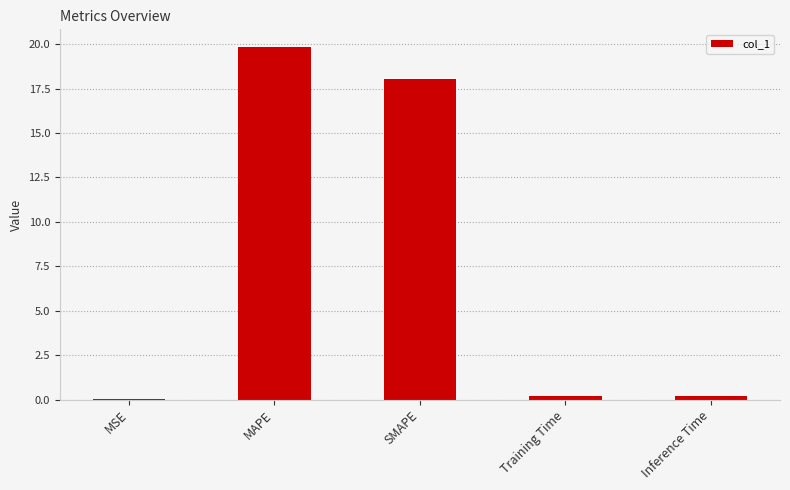

What is the change in value from MAPE to SMAPE?

-1.8